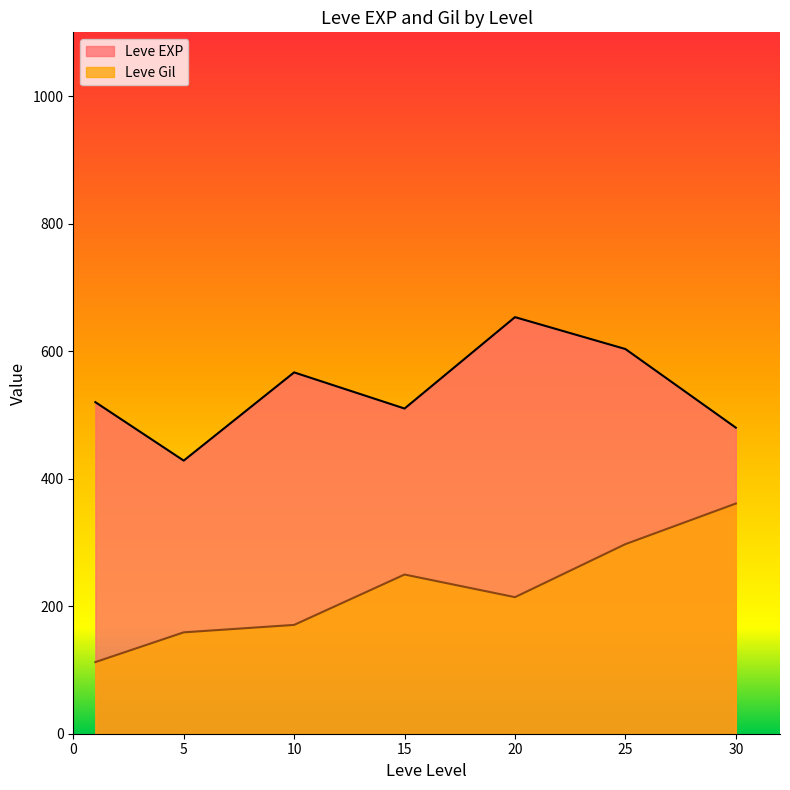

True or false: Leve EXP and Leve Gil intersect in this chart.

False